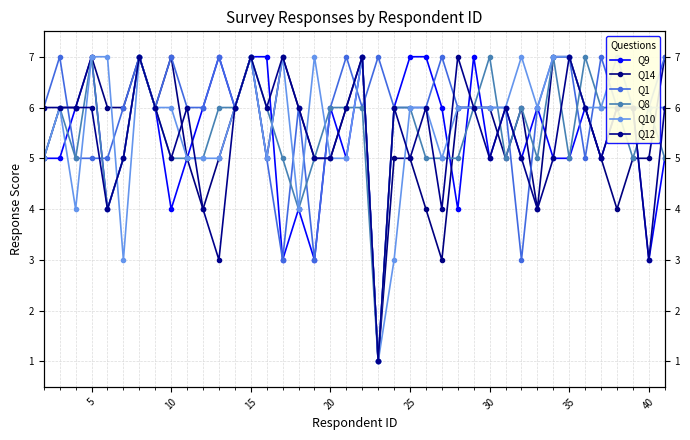

List the series in order of their peak value, highest first.

Q9, Q14, Q1, Q8, Q10, Q12